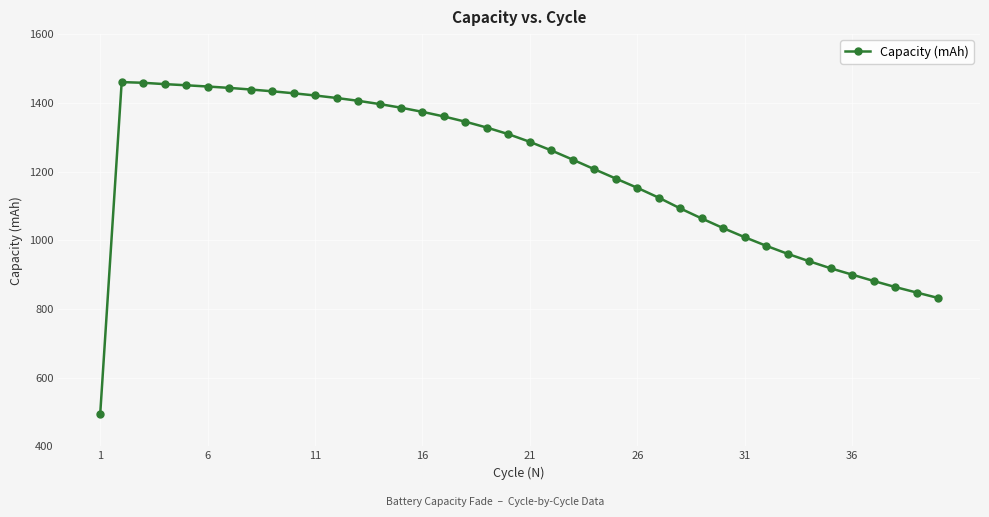

How many lines are shown in the chart?

1